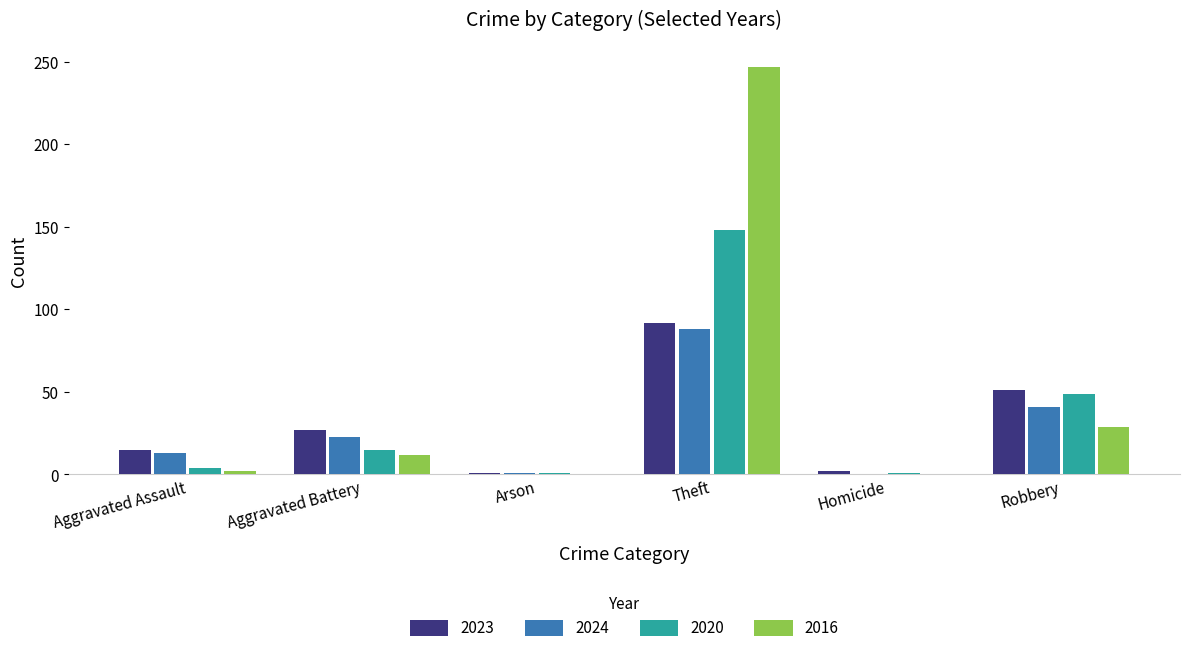

The 2023 series shows 92 at Theft. True or false?

True